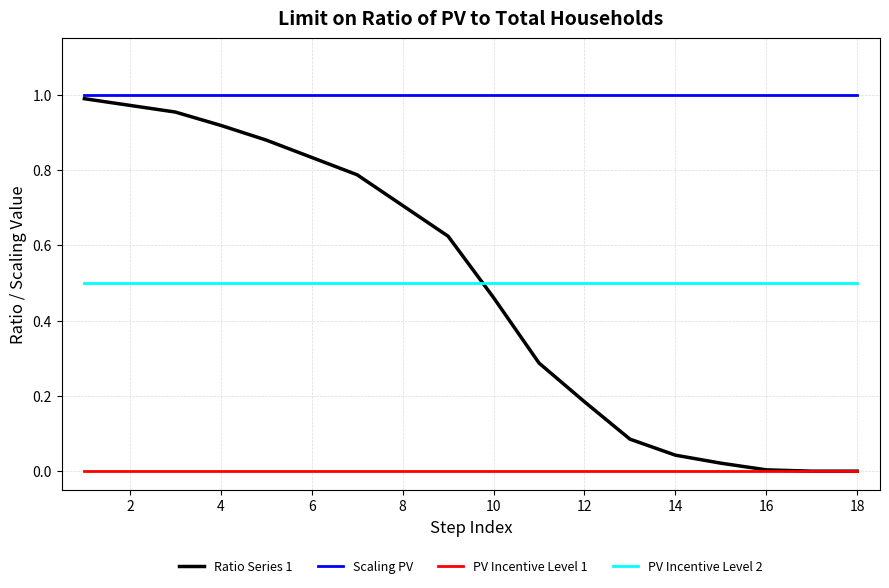

Which series has the largest range (max minus min)?

Ratio Series 1